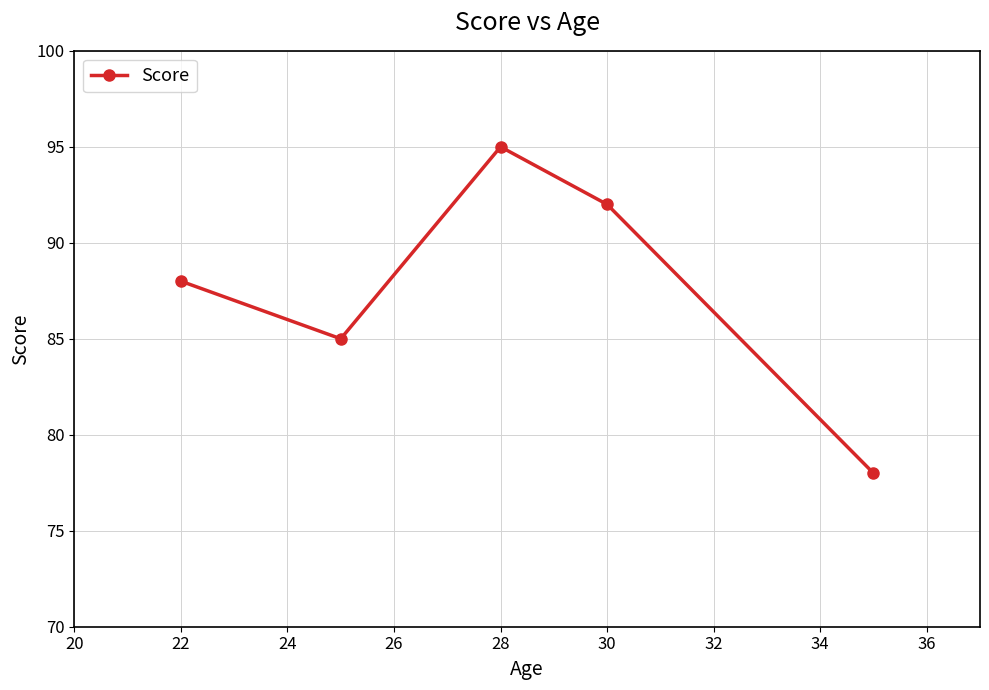

What is the value of the 3rd point from the left?

95